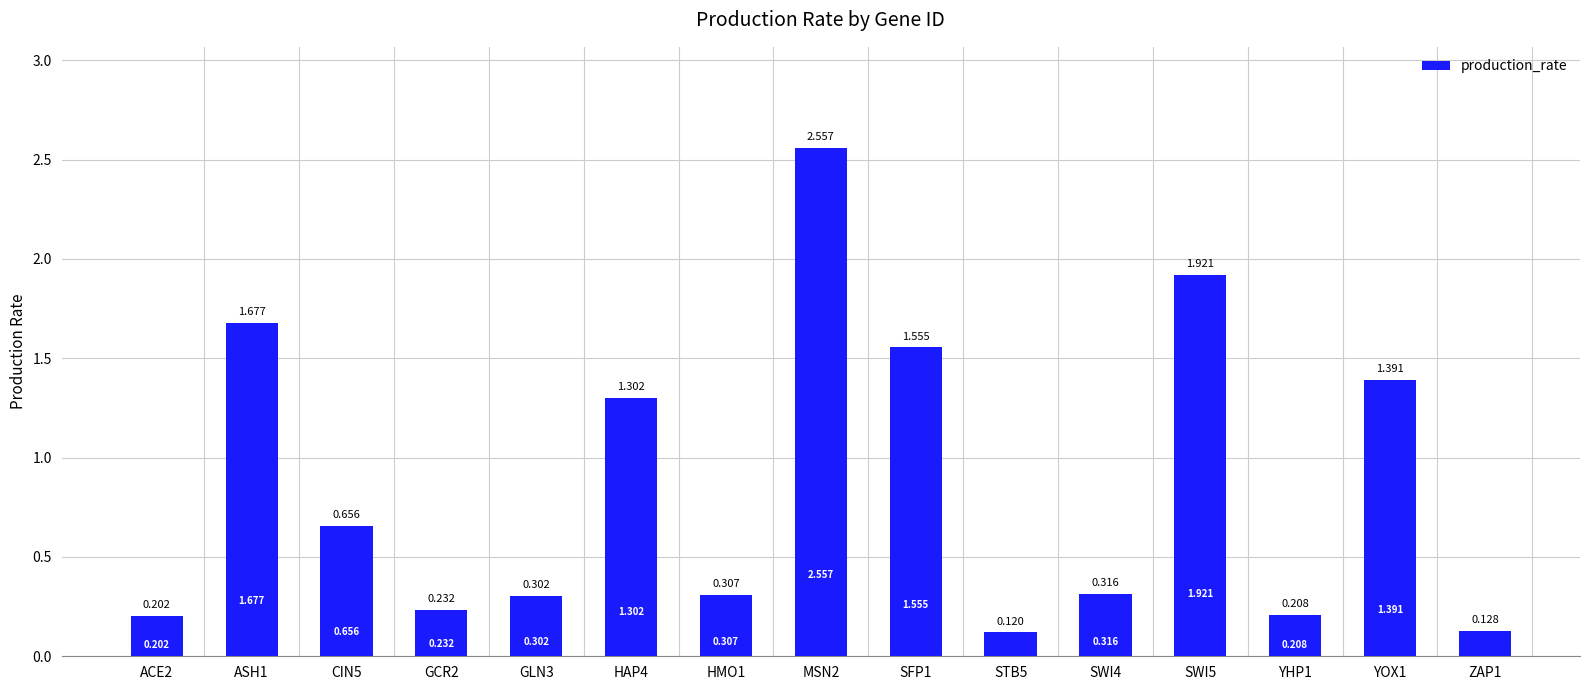

The value at ASH1 is 1.7. True or false?

True